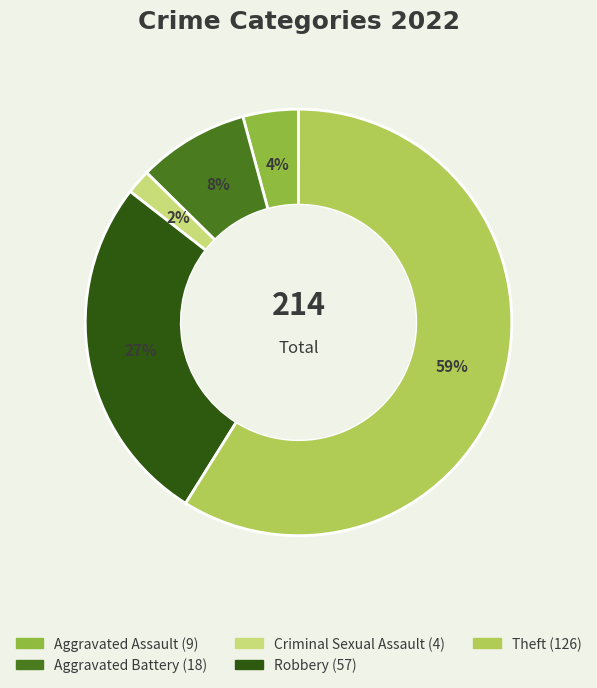

To the nearest percent, what is the difference between the Criminal Sexual Assault and Theft slice percentages?

57%